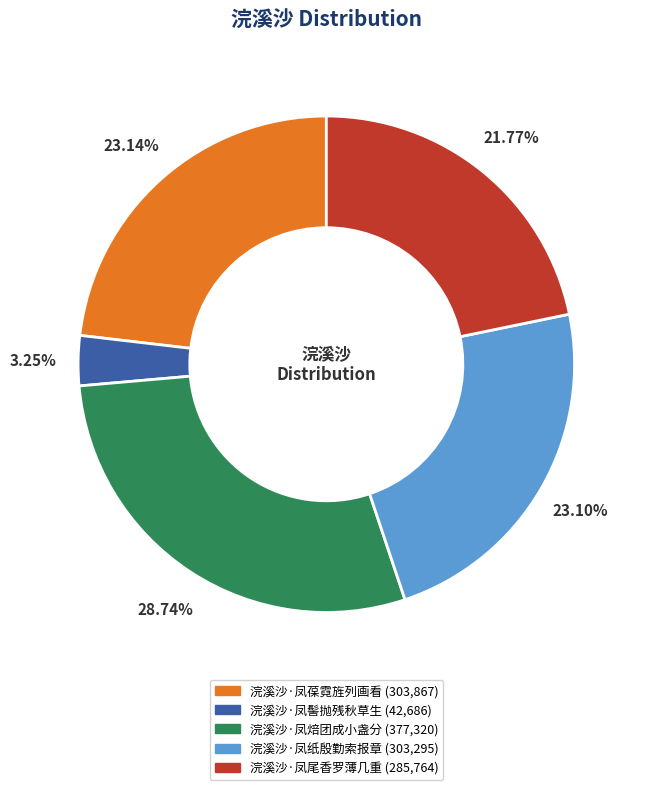

Which slice is the smallest?

浣溪沙·凤髻抛残秋草生